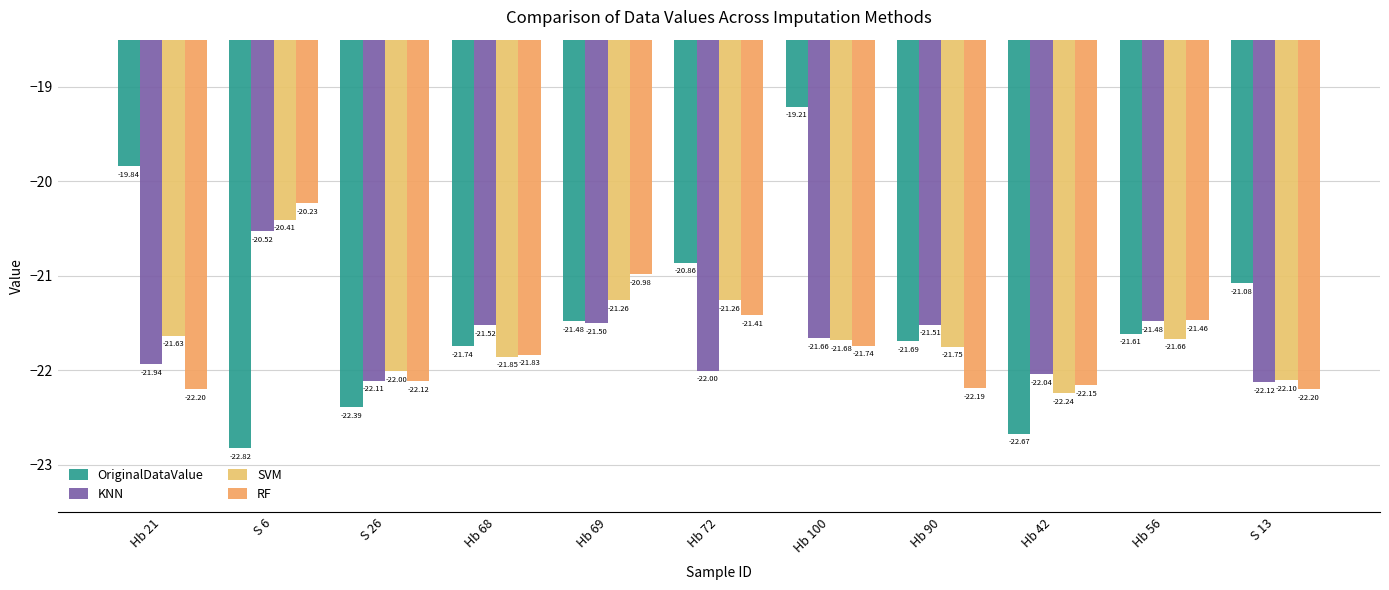

List the labels in order of SVM value, smallest first.

Hb 42, S 13, S 26, Hb 68, Hb 90, Hb 100, Hb 56, Hb 21, Hb 69, Hb 72, S 6